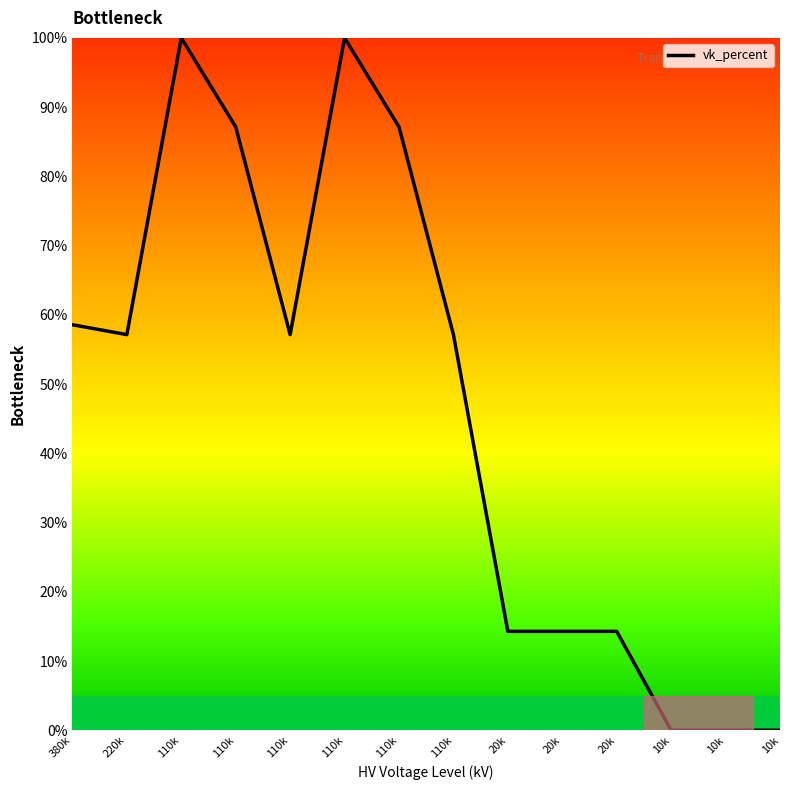

How many lines are shown in the chart?

1